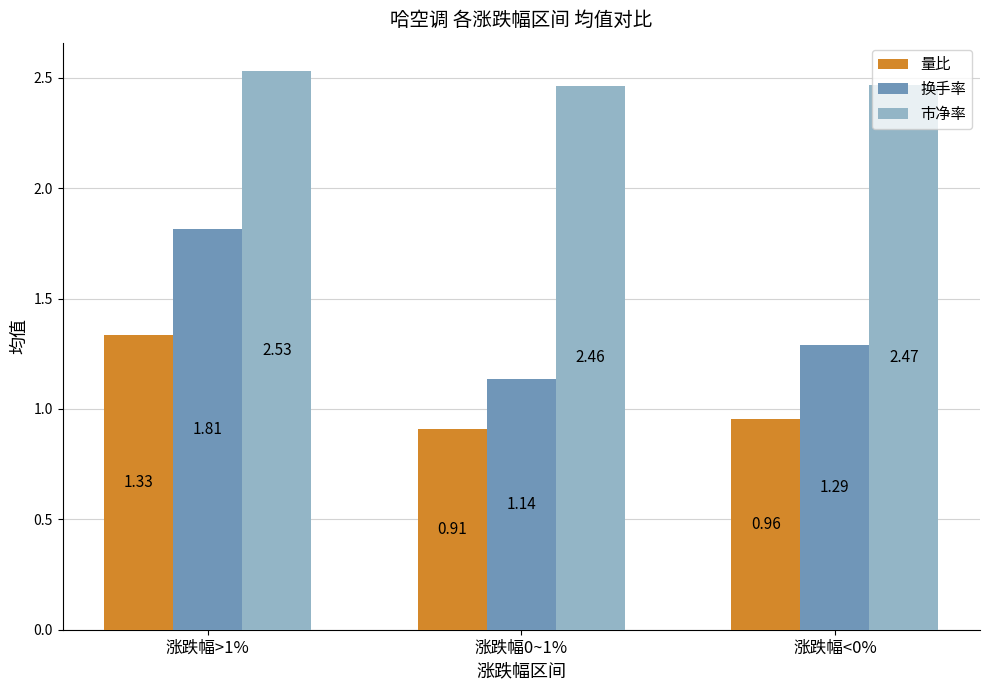

Are the bars horizontal?

No